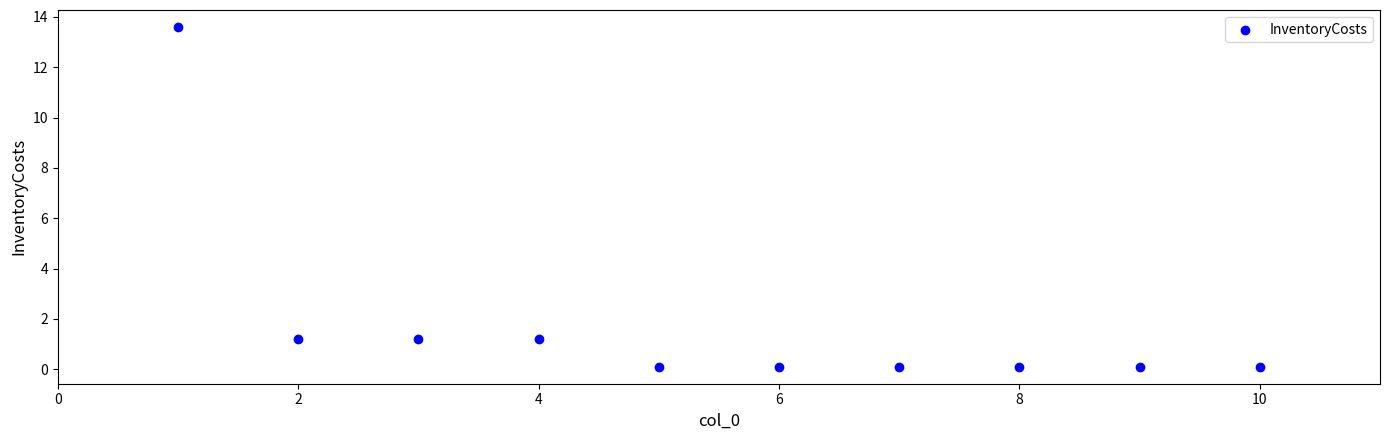

What is the range of Y values (max minus min)?

13.5